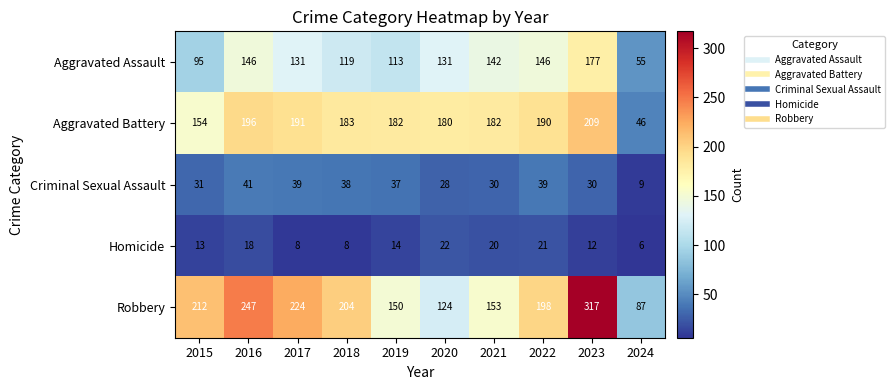

What is the total value across all series at 2020?

485